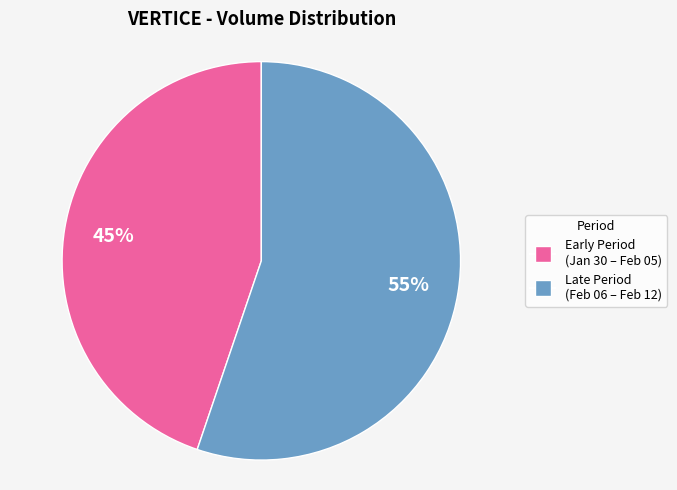

How many segments does this pie chart have?

2